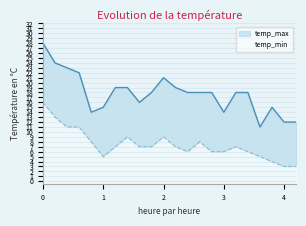

What is the total value across all series at 4?

12.5